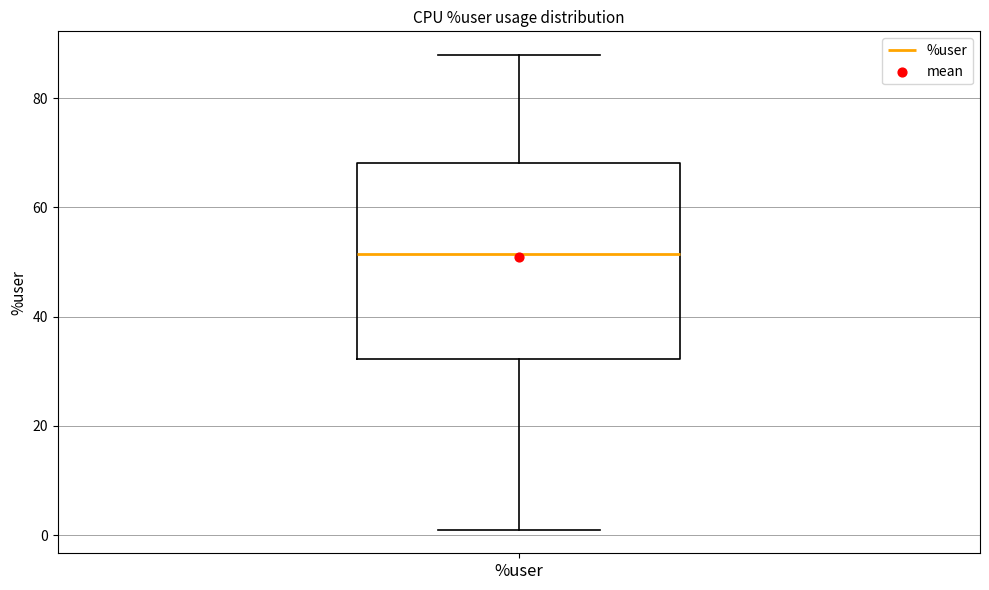

Transcribe this box plot: give where the median line is, the range the box spans, and where the two whiskers end, as read against the y-axis. The values are not printed on the chart, so give them approximately, as read against the axis.

median 52, box 32 to 68, whiskers 2 to 88